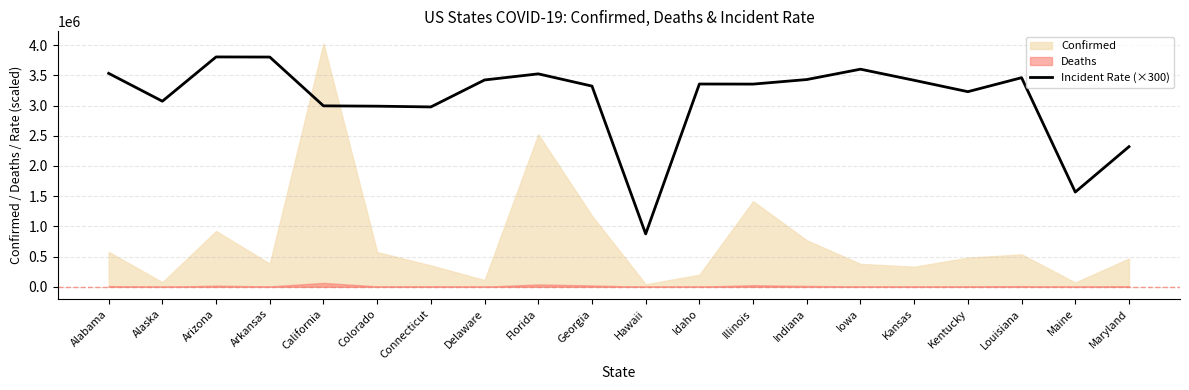

How many interior local peaks (higher than both neighbors) does the data have?

5